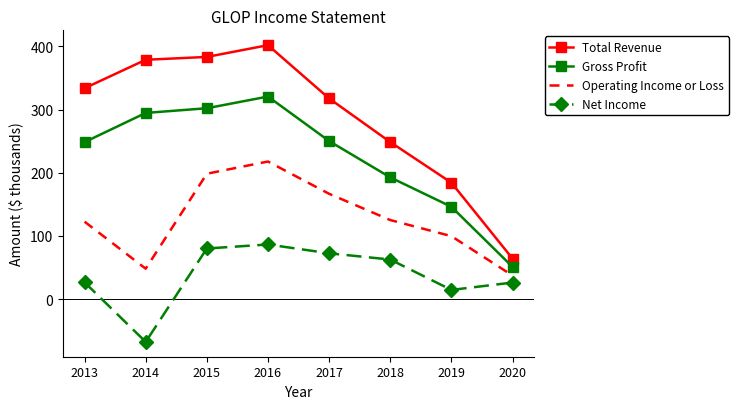

The Gross Profit series shows 127.7 at 2013. True or false?

False